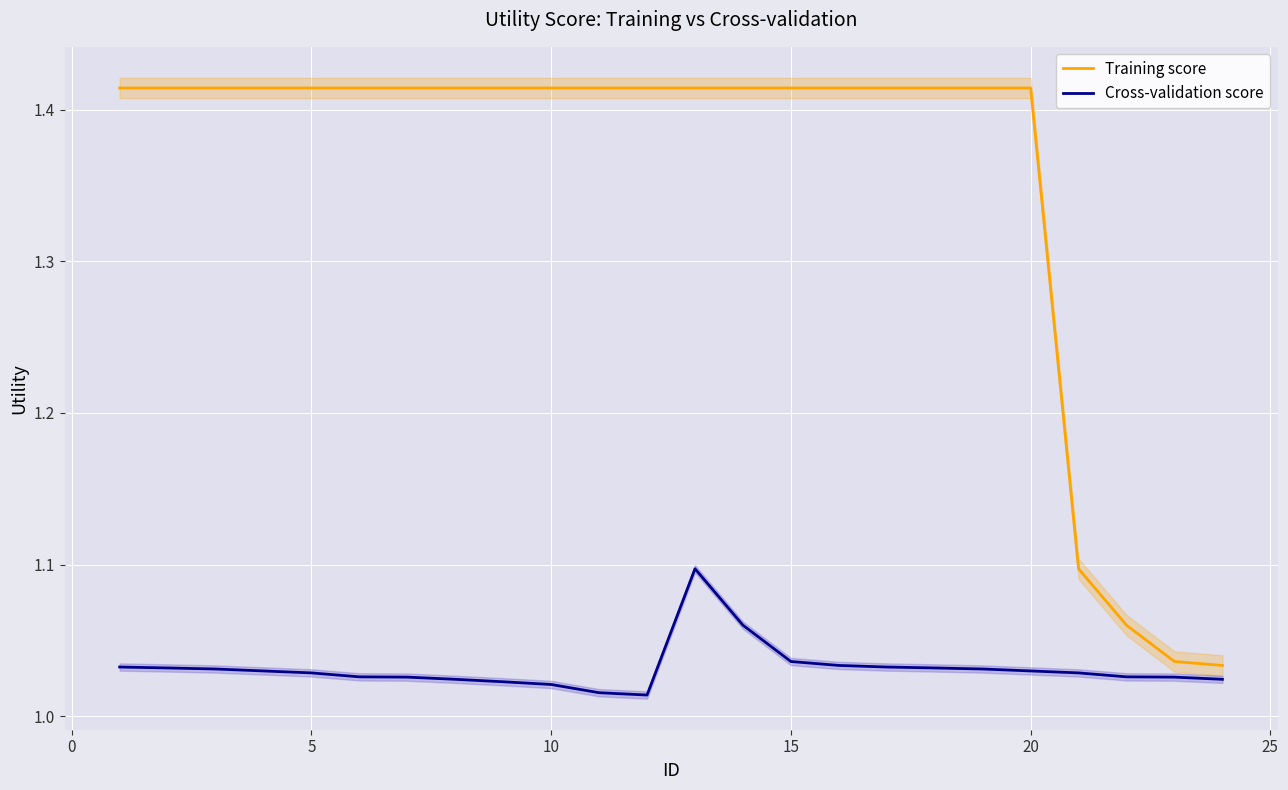

Count the number of categories in the chart.

24